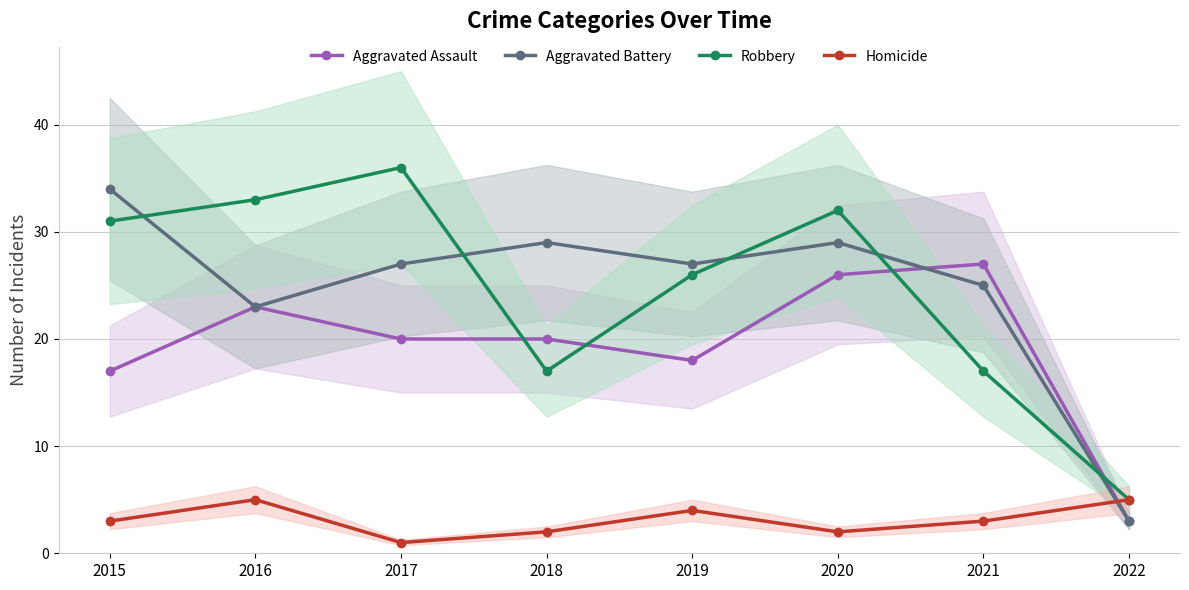

Which label corresponds to the largest value in the chart?

2017